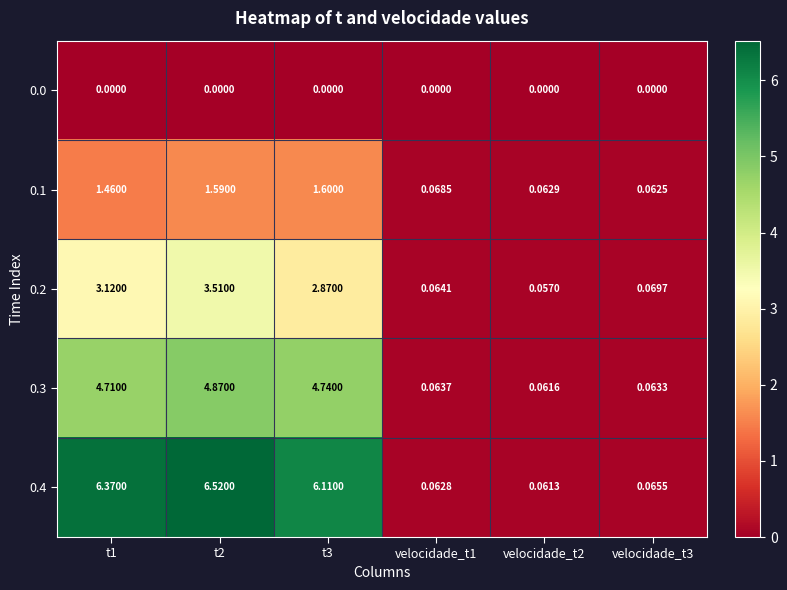

At how many categories does at least one series exceed 3?

3